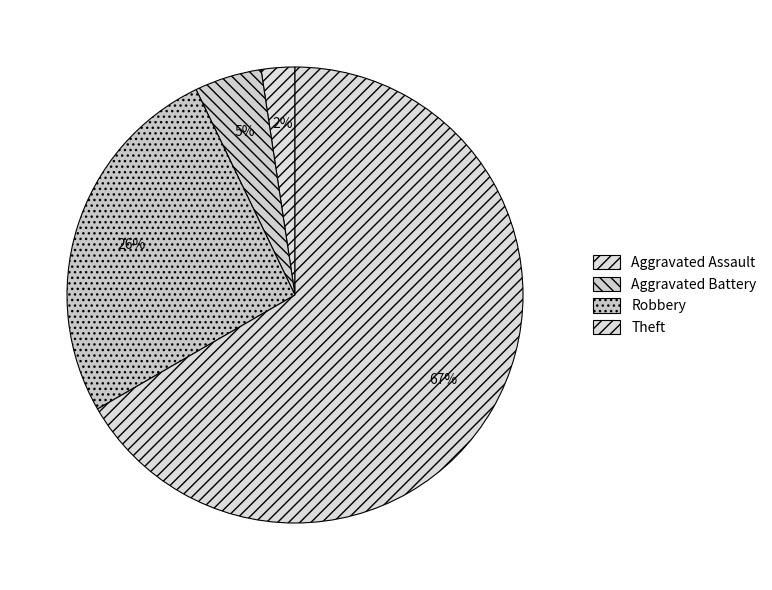

How many slices are in this pie chart?

4